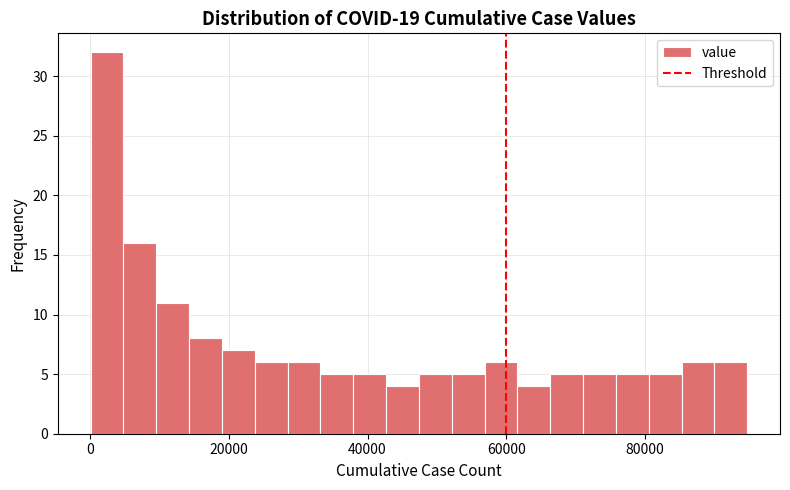

Around what value on the x-axis is the tallest bar? Give the approximate position of its centre, as read against the axis.

2000